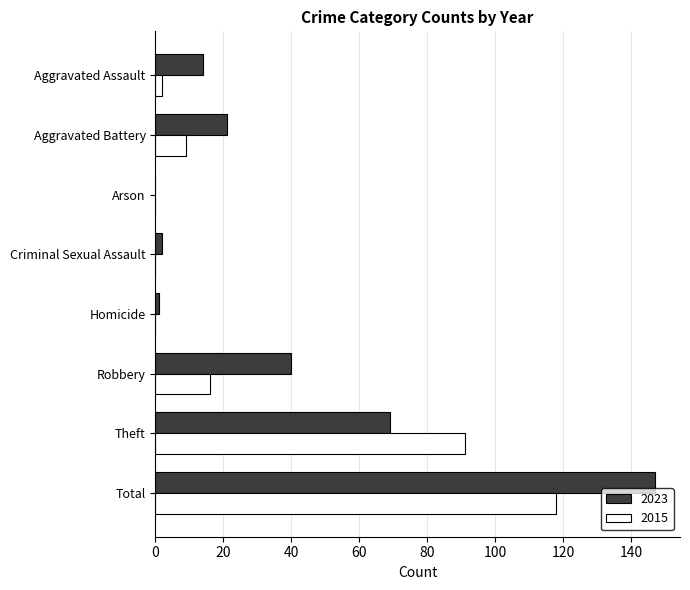

Between Aggravated Battery and Robbery, which series saw the biggest shift?

2023